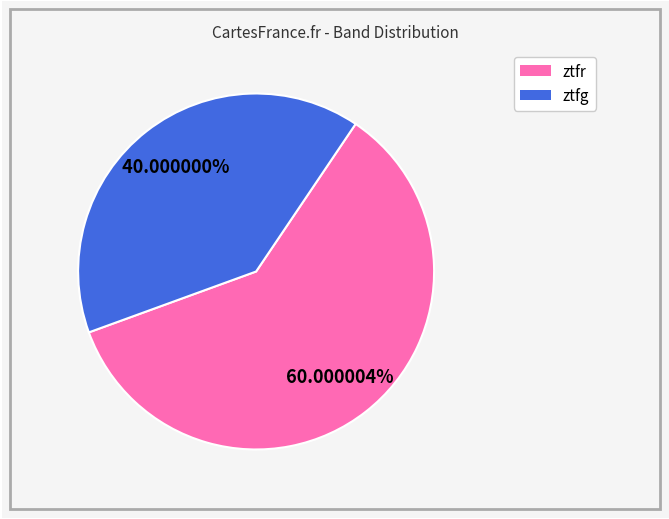

Between ztfg and ztfr, which is larger?

ztfr